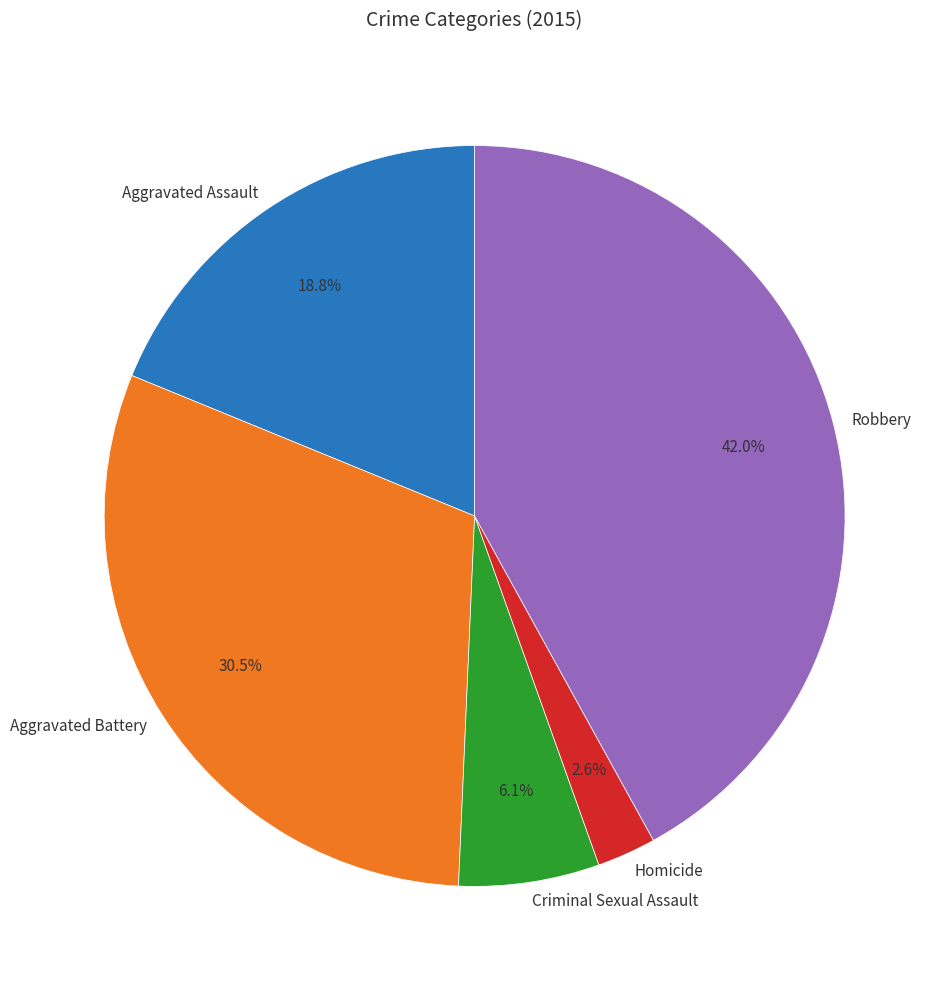

How many slices are in this pie chart?

5